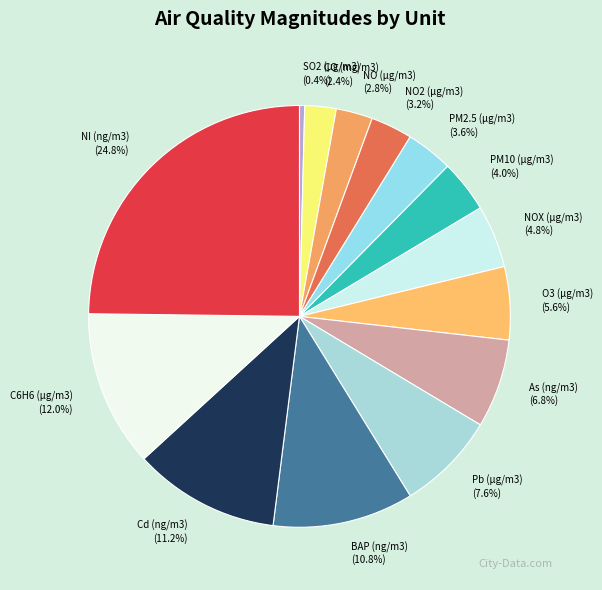

Between PM2.5 (µg/m3) and Pb (µg/m3), which is larger?

Pb (µg/m3)